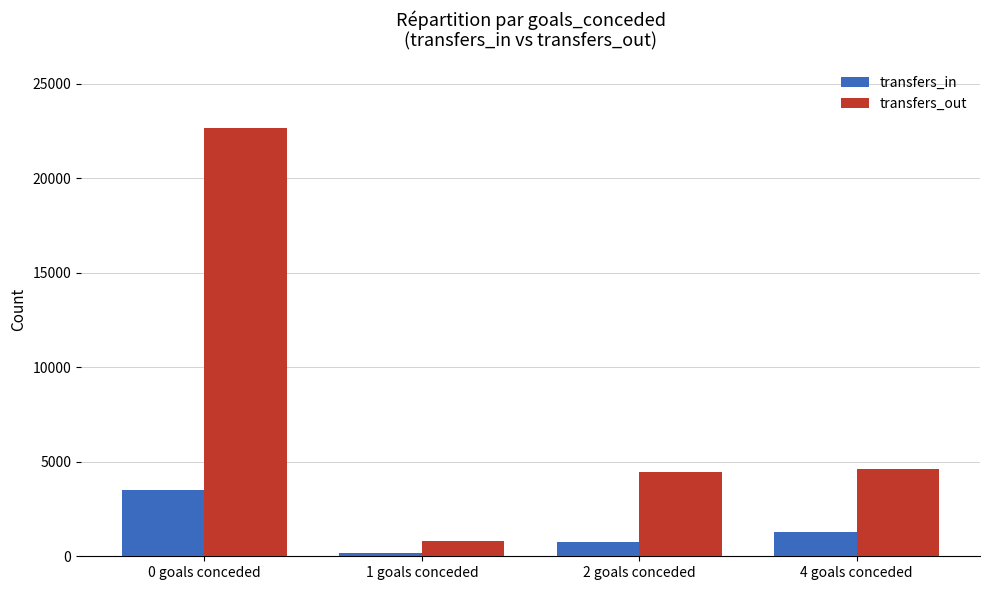

What is the difference between the second highest and second lowest values in the transfers_in series?

546